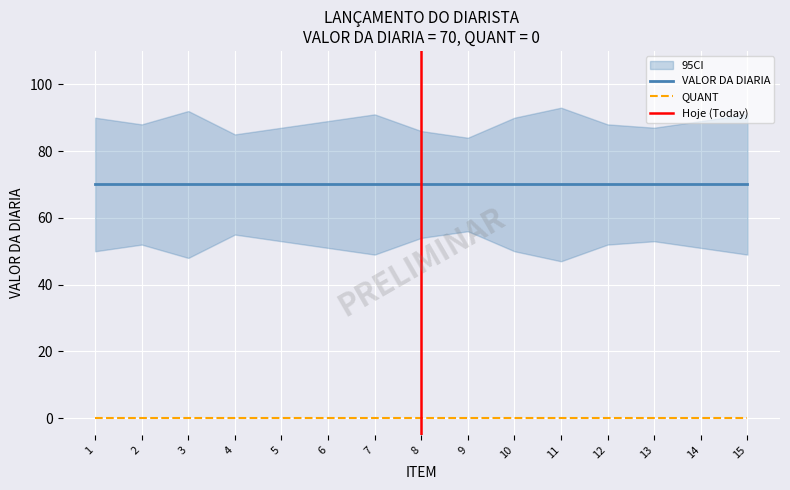

How many lines are shown in the chart?

4